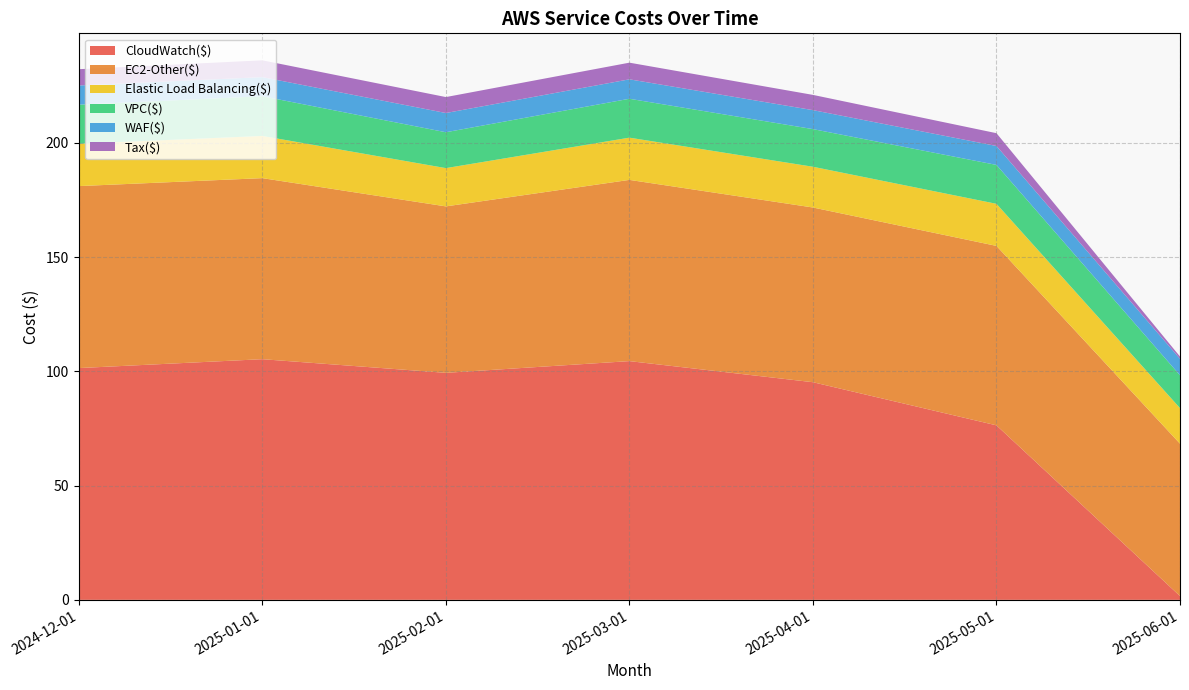

Reading left to right, what are all the values shown in this chart?

CloudWatch($): 101.4	105.3	99.4	104.5	95.3	76.4	1.7
EC2-Other($): 79.7	79.2	72.9	79.3	76.5	78.5	66.7
Elastic Load Balancing($): 18.5	18.5	16.7	18.5	17.8	18.4	15.6
VPC($): 17.1	17.4	15.7	17.0	16.5	17.0	14.4
WAF($): 8.4	8.4	8.4	8.5	8.3	8.3	7.2
Tax($): 7.1	7.4	7.0	7.3	6.7	5.6	1.0